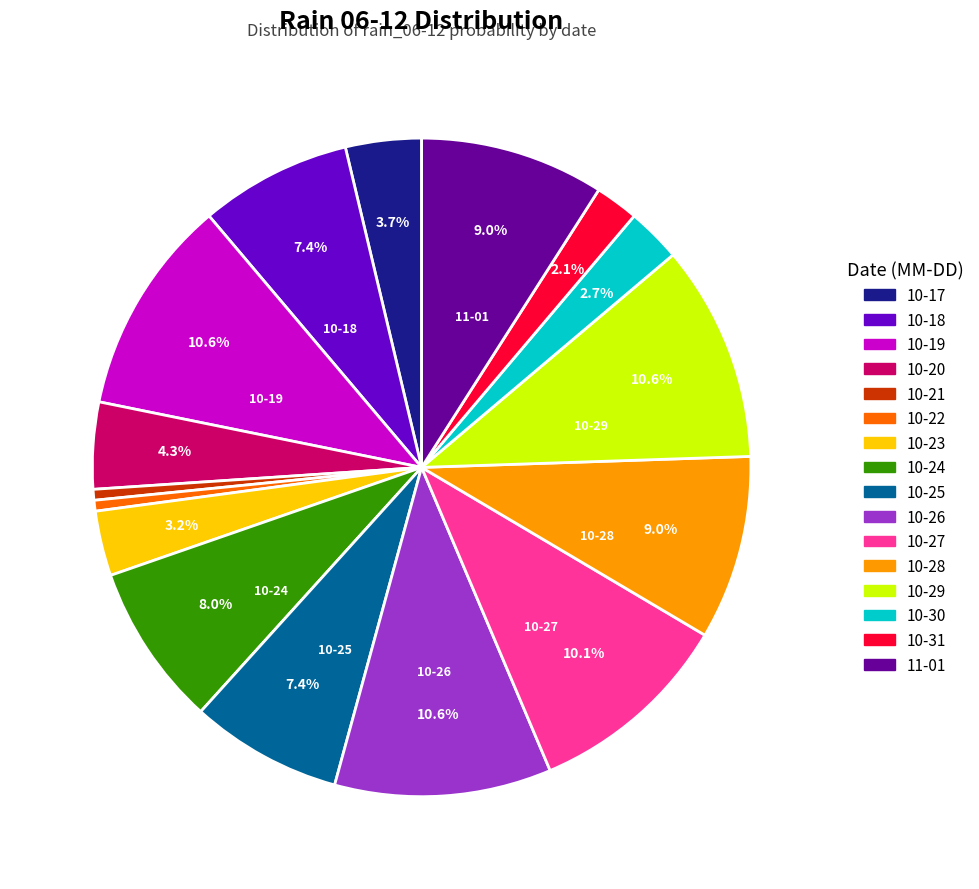

Approximately how many times larger is the value at 10-17 compared to 10-20?

0.9